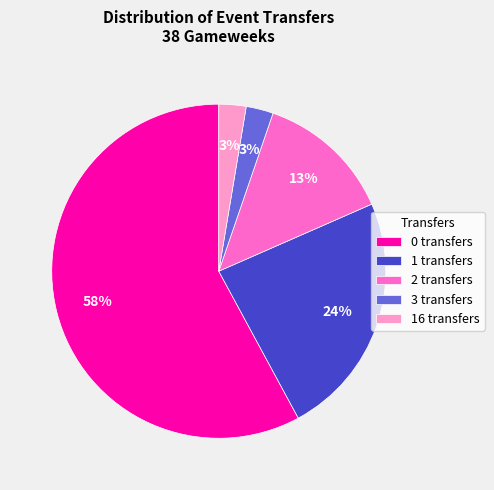

Is there any slice that represents more than half of the pie?

Yes